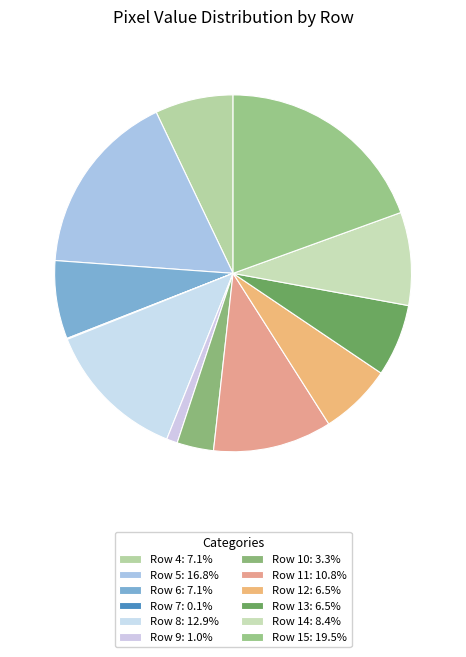

What percentage is the Row 10 slice, to the nearest percent?

3%